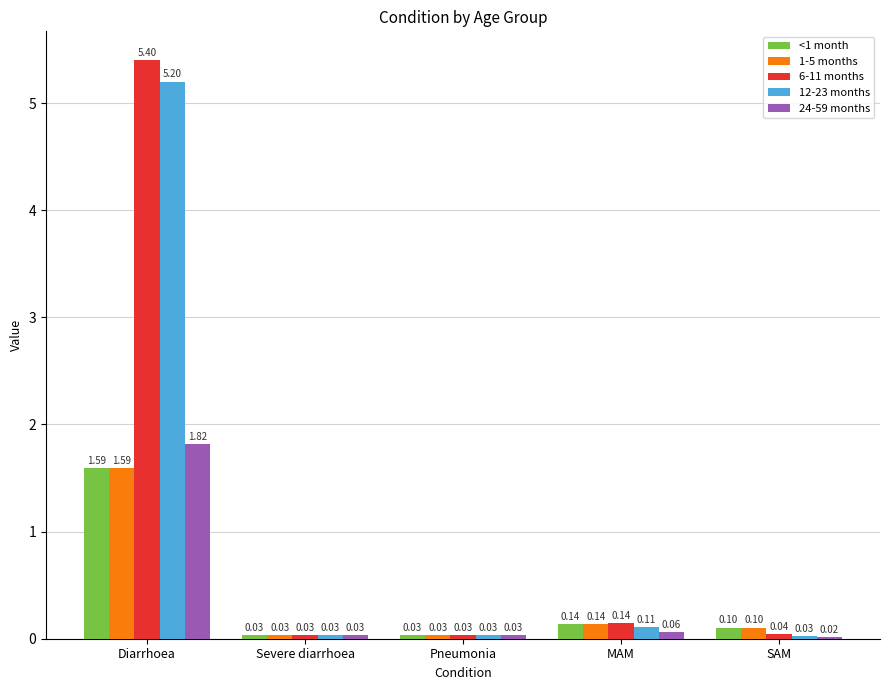

Which series has the widest spread of values?

6-11 months